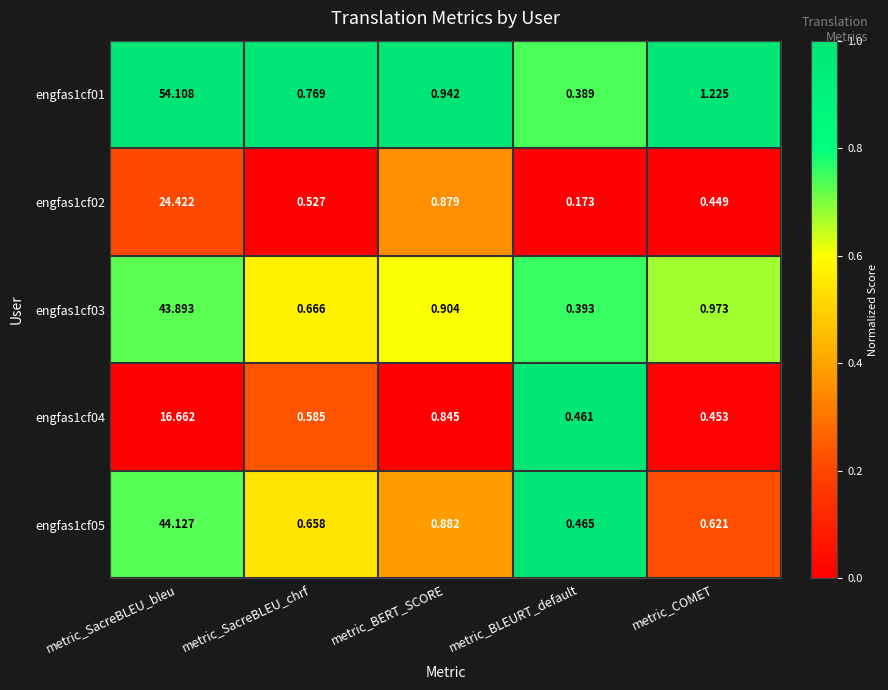

At which category is the sum across all series the highest?

metric_SacreBLEU_bleu